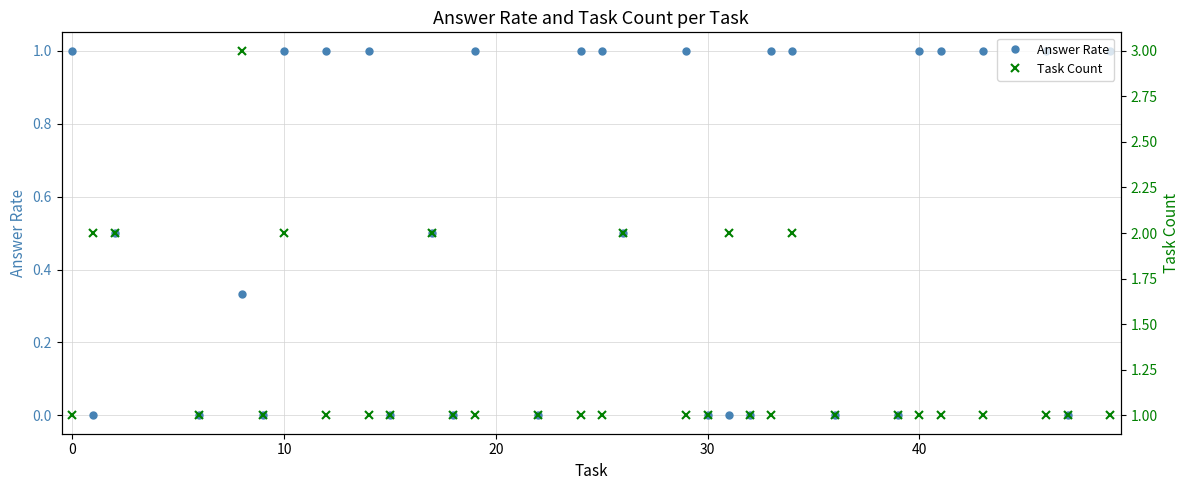

What is the difference between the second highest and second lowest values in the Task Count series?

1.0